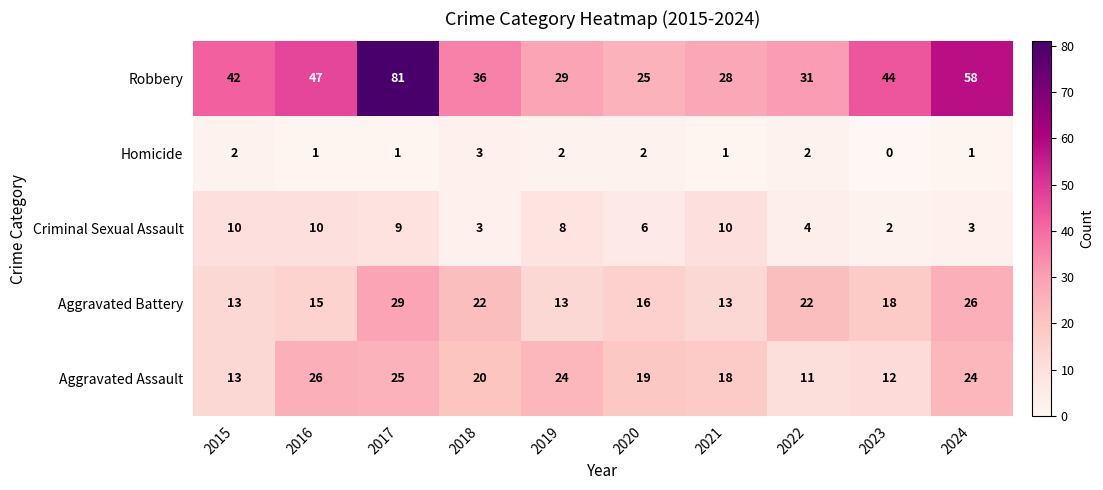

Which series has the largest total across all categories?

Robbery